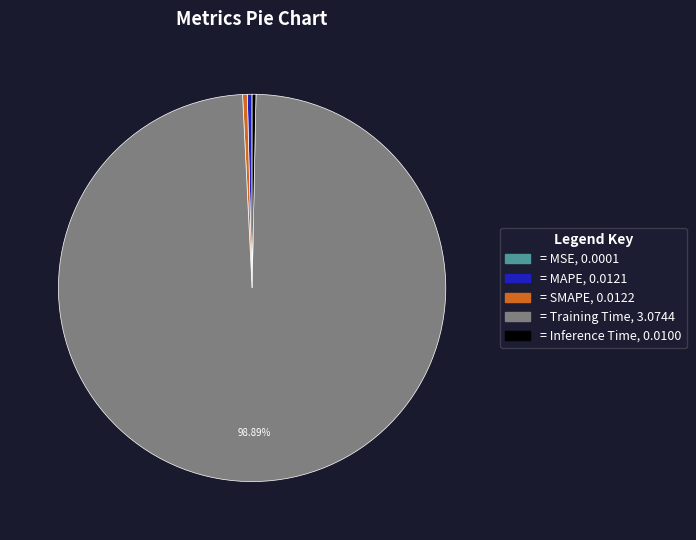

Does any single category account for the majority?

Yes